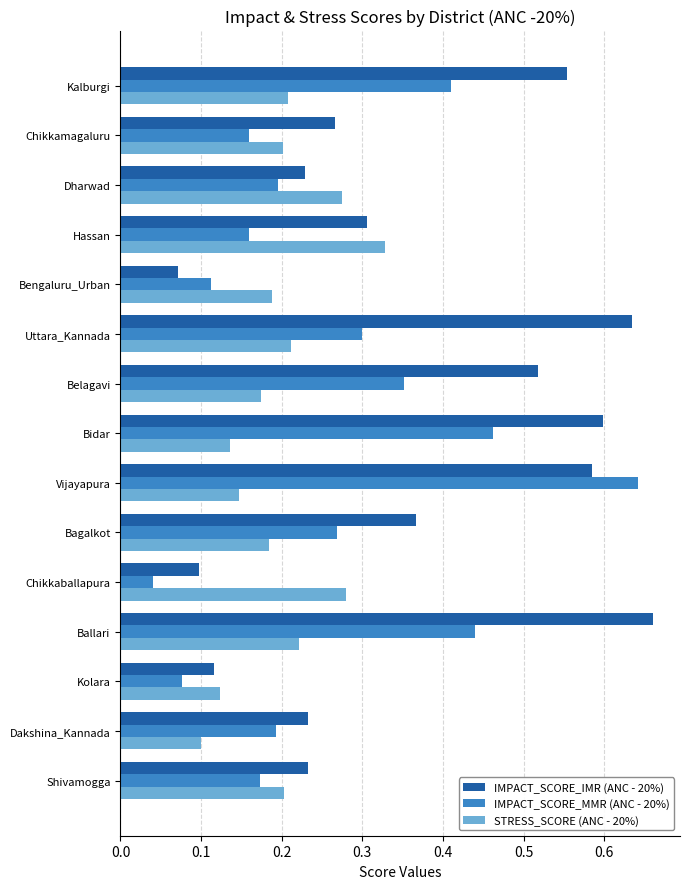

What is the sum of all STRESS_SCORE (ANC - 20%) values?

3.0